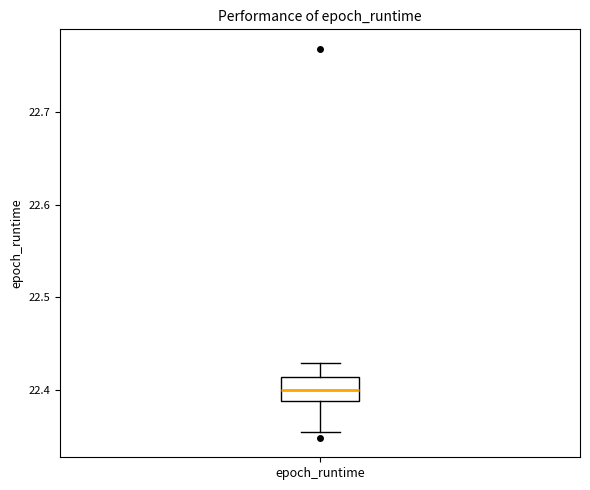

Transcribe this box plot: give where the median line is, the range the box spans, and where the two whiskers end, as read against the y-axis. The values are not printed on the chart, so give them approximately, as read against the axis.

median 22.40, box 22.39 to 22.41, whiskers 22.35 to 22.43